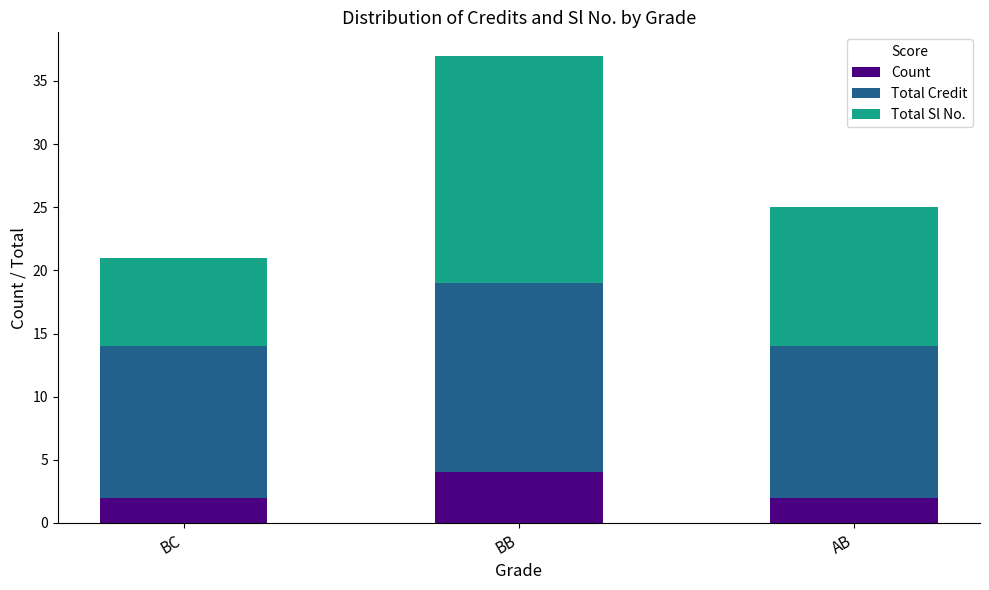

What is the maximum value for Count?

4